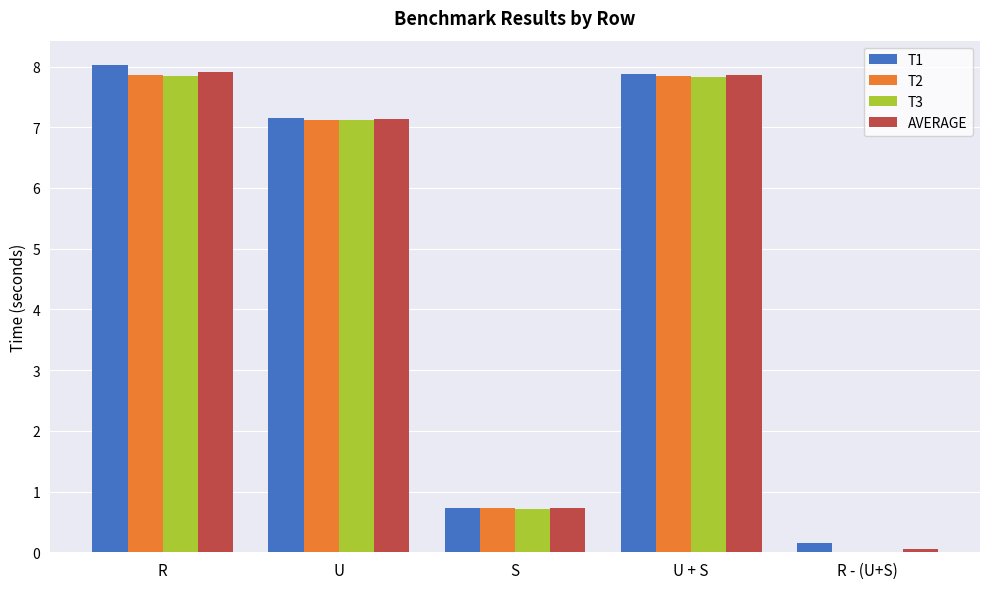

Where does the AVERAGE series first go above 7?

R